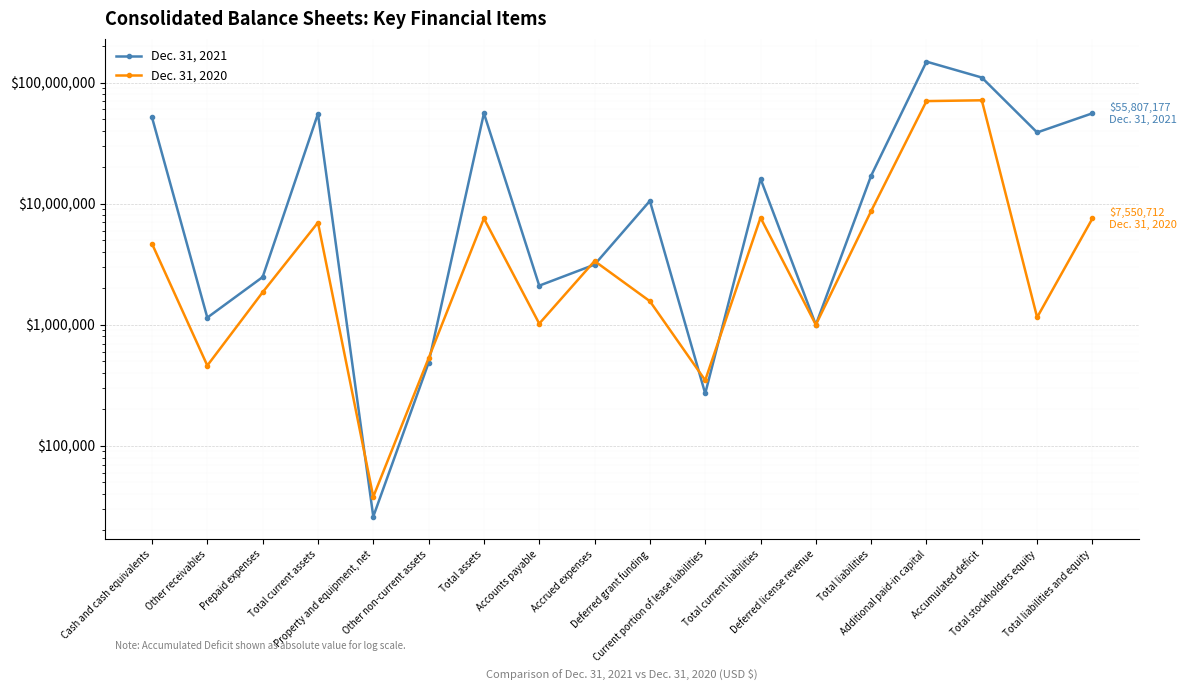

Which series has the largest range (max minus min)?

Dec. 31, 2021